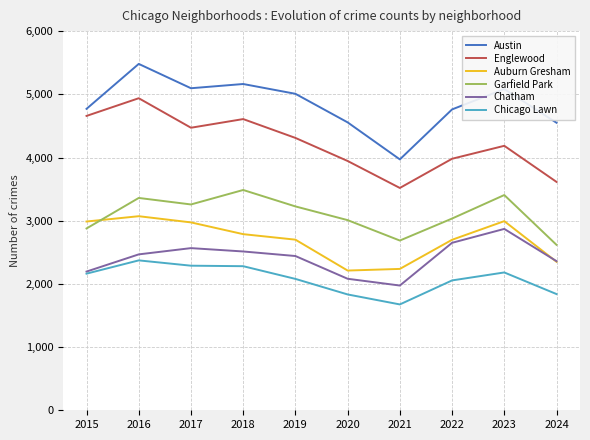

What is the total value across all series at 2018?

20837